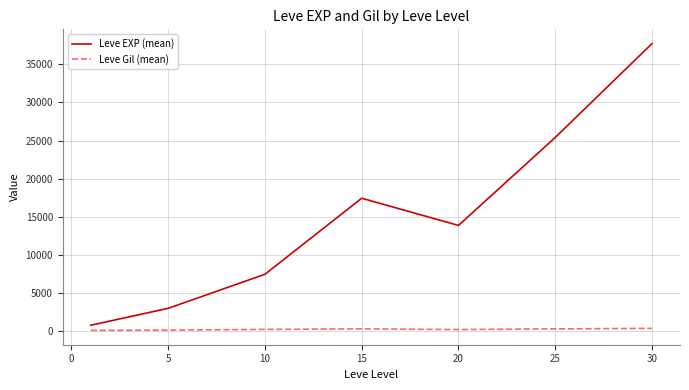

How many values in the Leve EXP (mean) series exceed 13876?

4